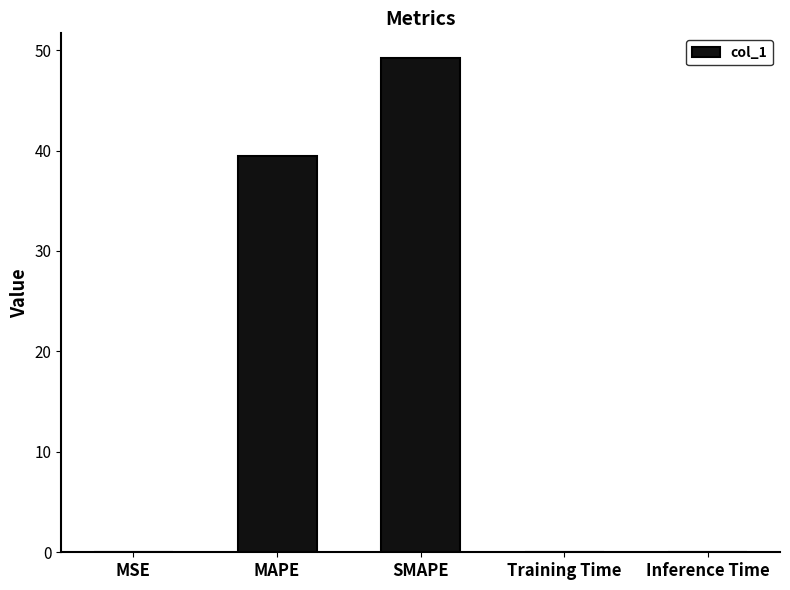

What is the greatest value displayed?

49.2